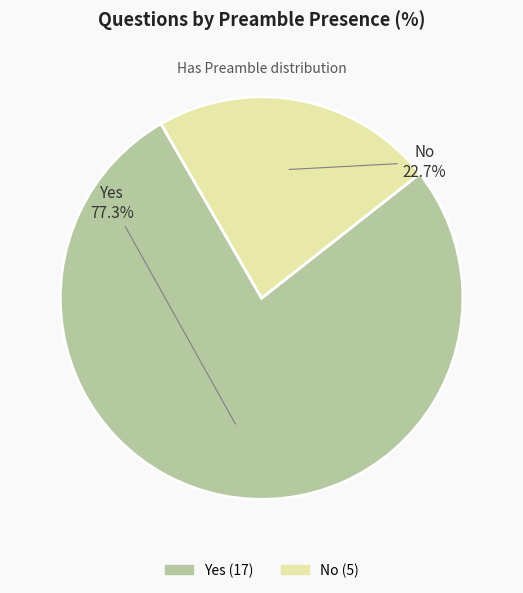

What percentage is NOT represented by No?

77.3%